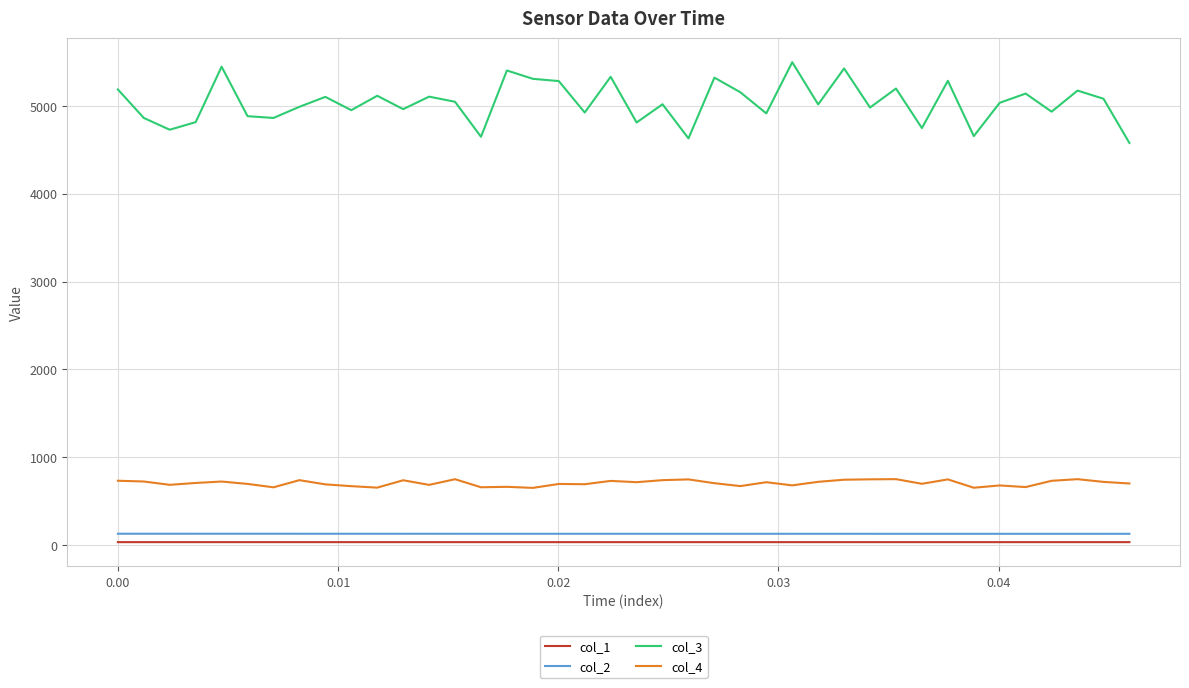

What is the difference between the second highest and minimum values in the col_3 series?

868.3